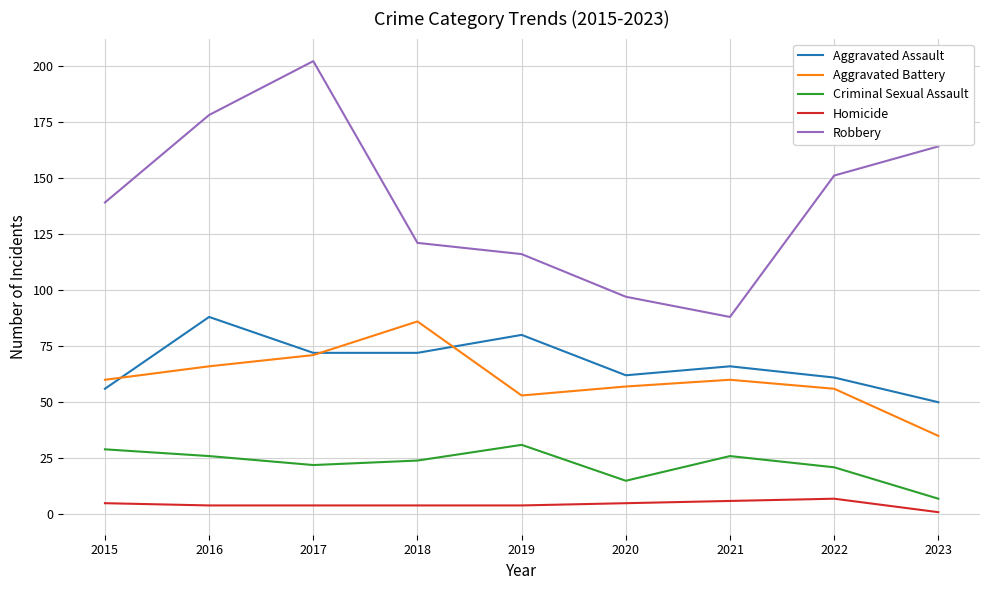

Which series has the largest range (max minus min)?

Robbery